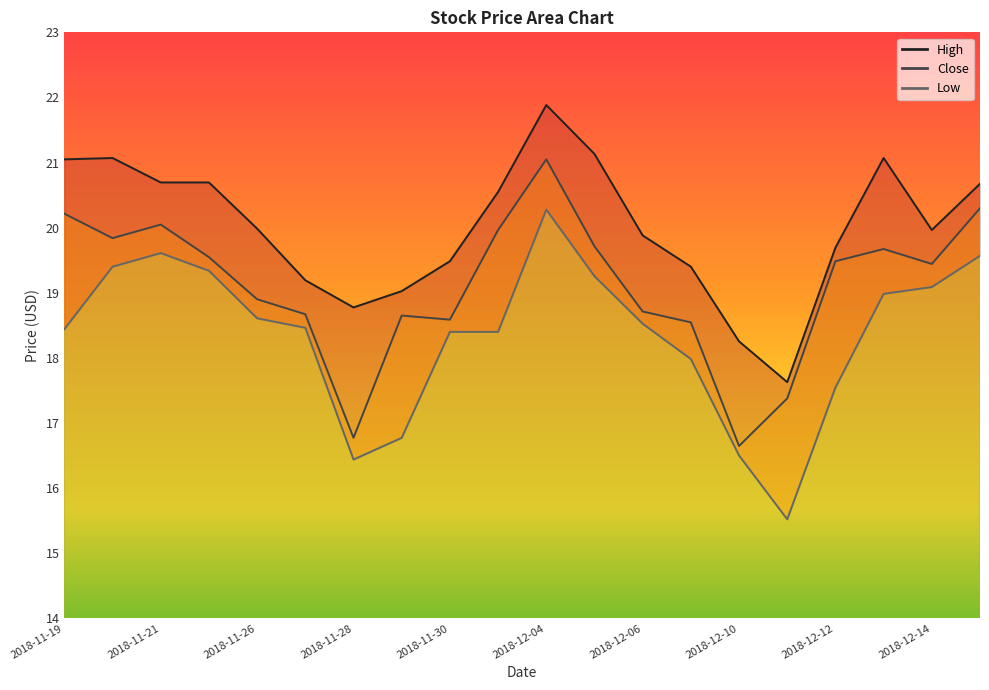

What is the maximum value shown in the chart?

21.9